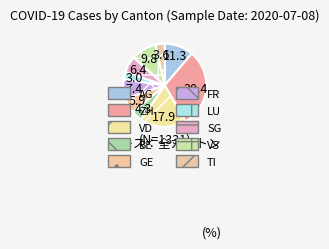

Which slice is the largest?

ZH